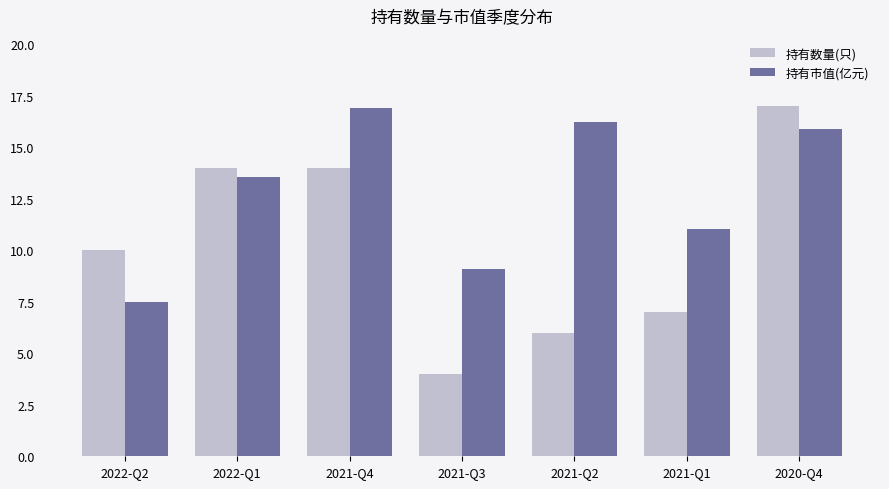

Which series has the largest total across all categories?

持有市值(亿元)